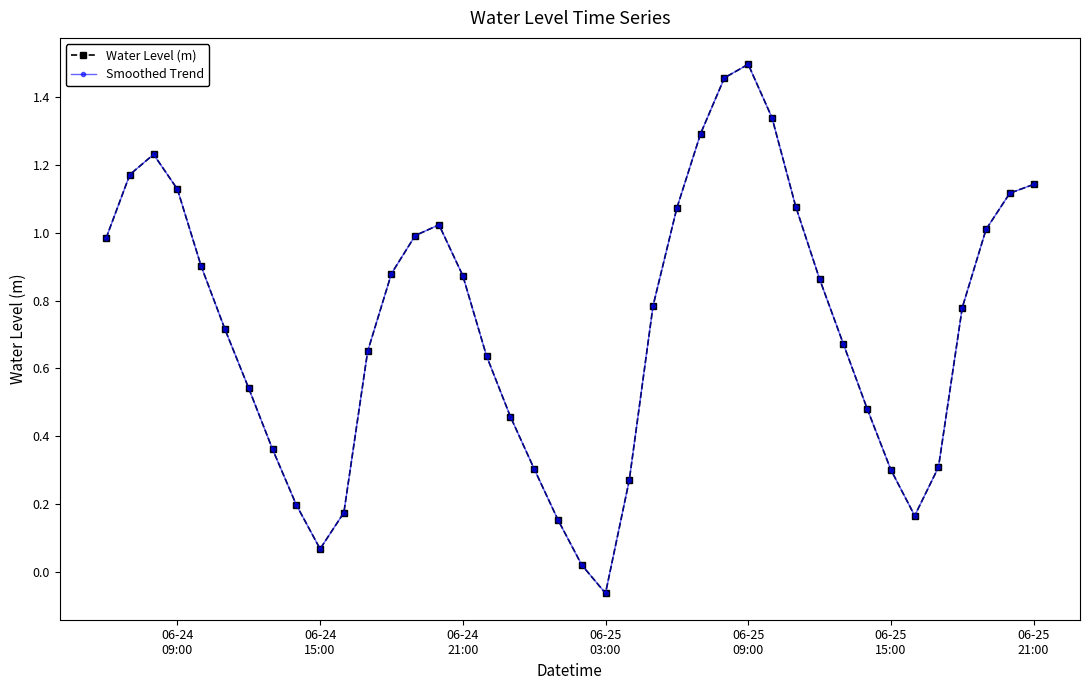

True or false: Water Level (m) and Smoothed Trend intersect in this chart.

False